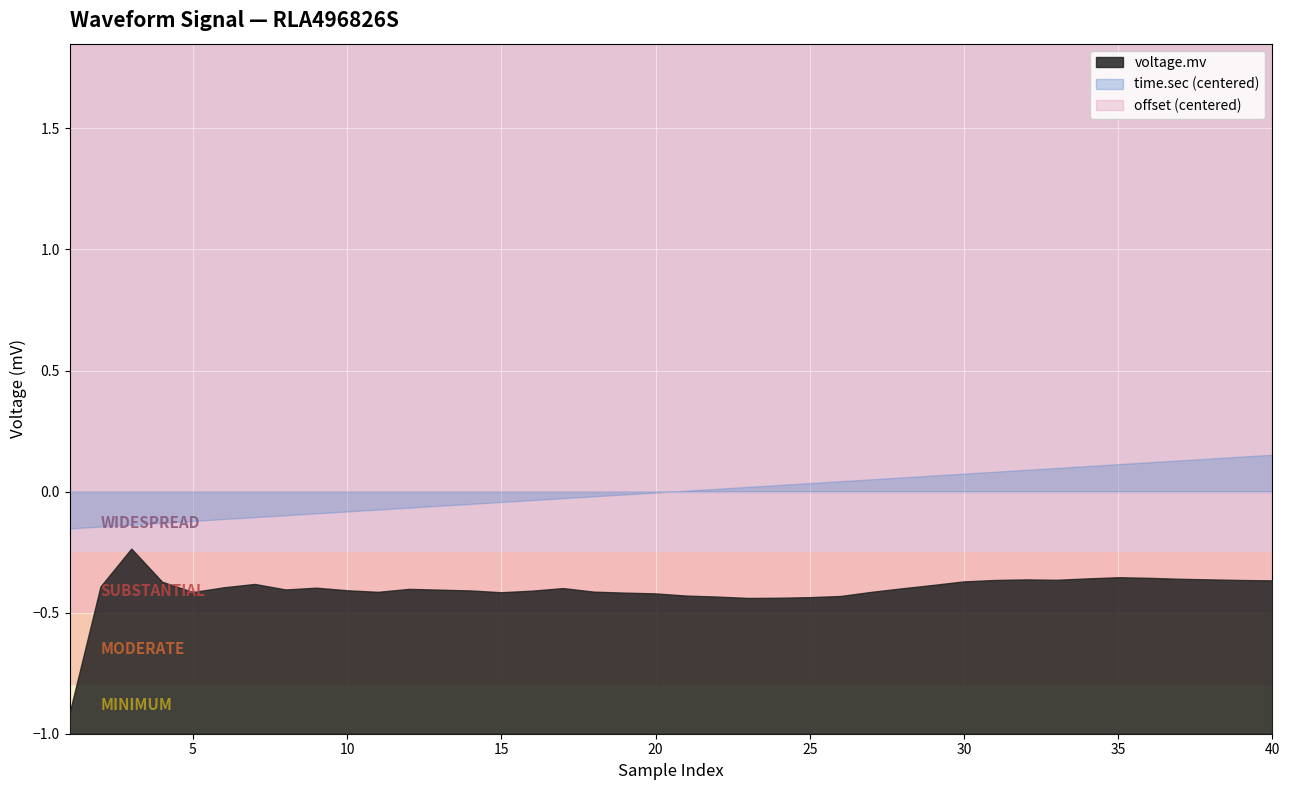

Is it true that voltage.mv equals -0.6 at 25?

False